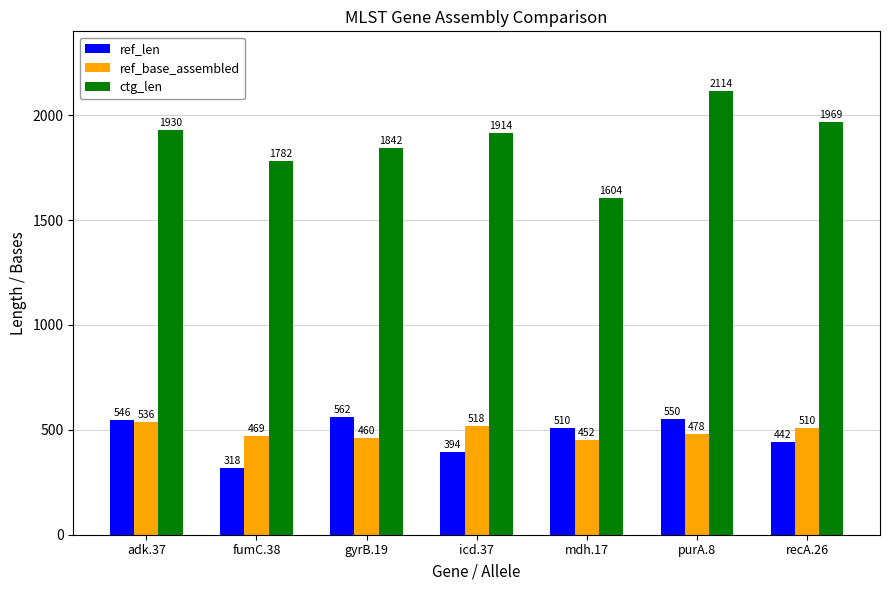

What is the label of the 1st bar from the right?

recA.26